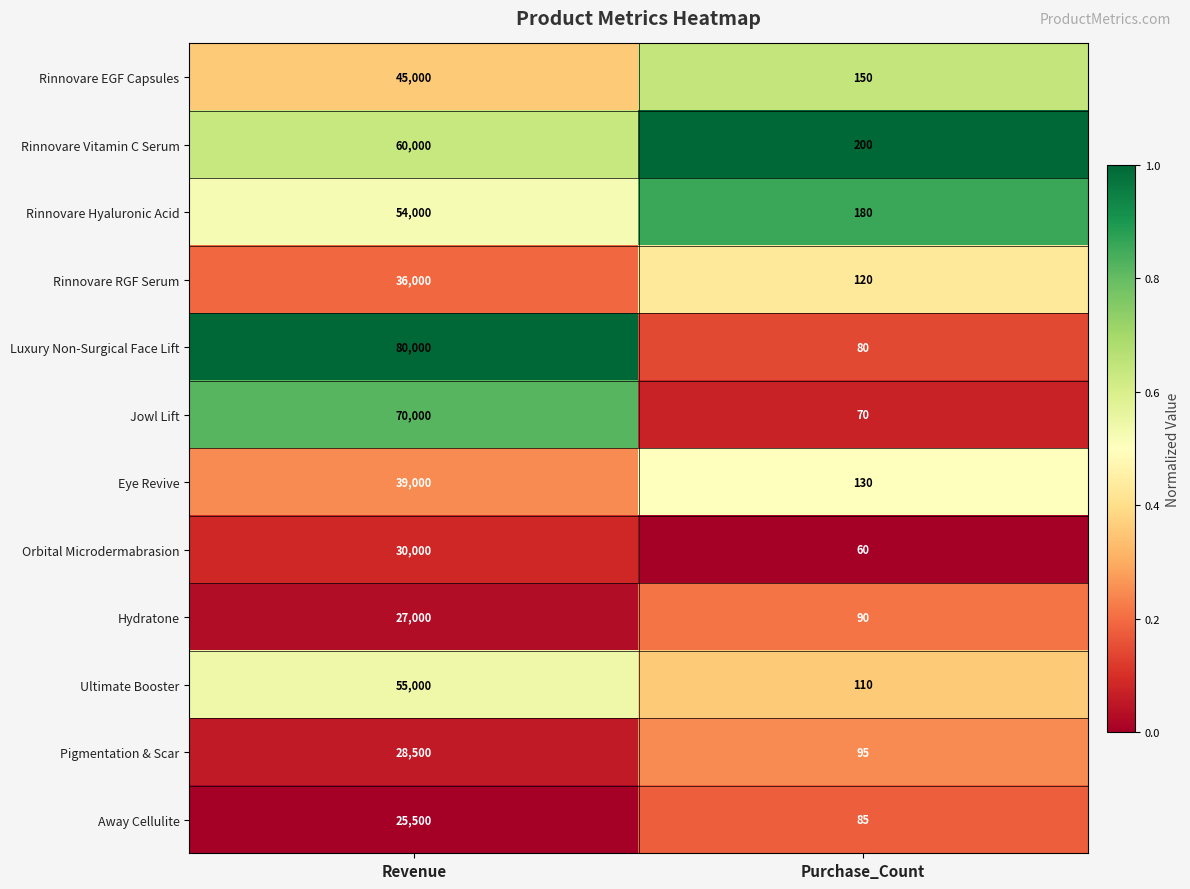

What is the spread (max minus min) of values at Revenue?

54500